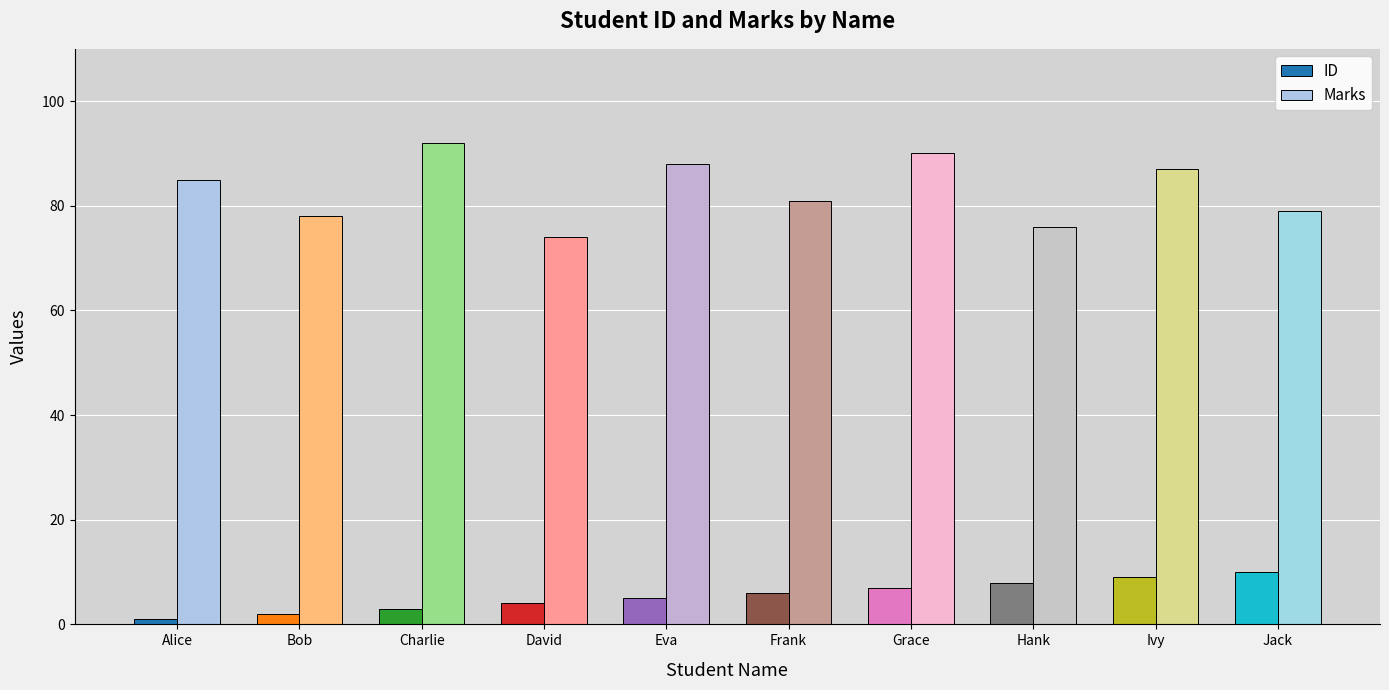

Which category has the highest value in the ID series?

Jack